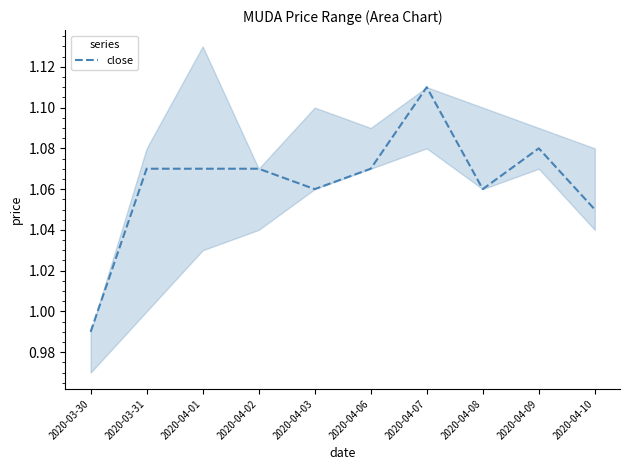

The close series shows 0.3 at 2020-04-07. True or false?

False